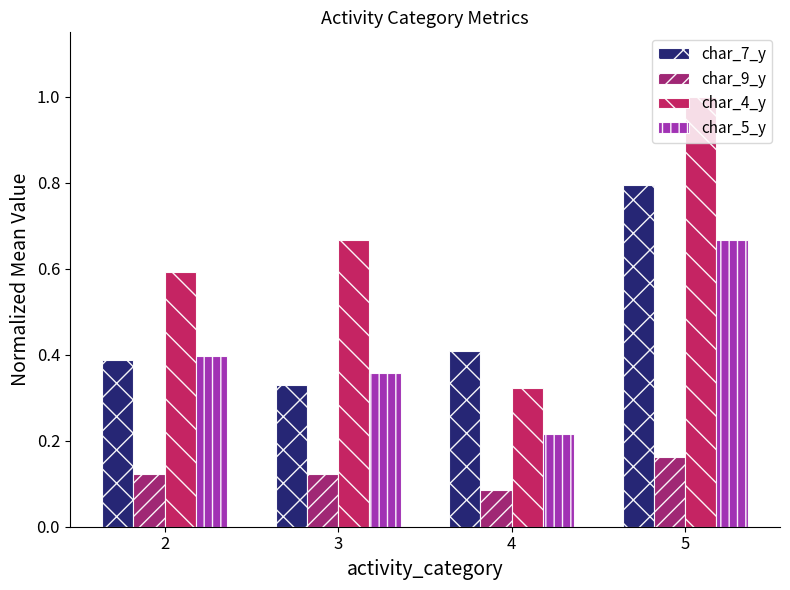

Is it true that char_5_y equals 0.7 at 2?

False